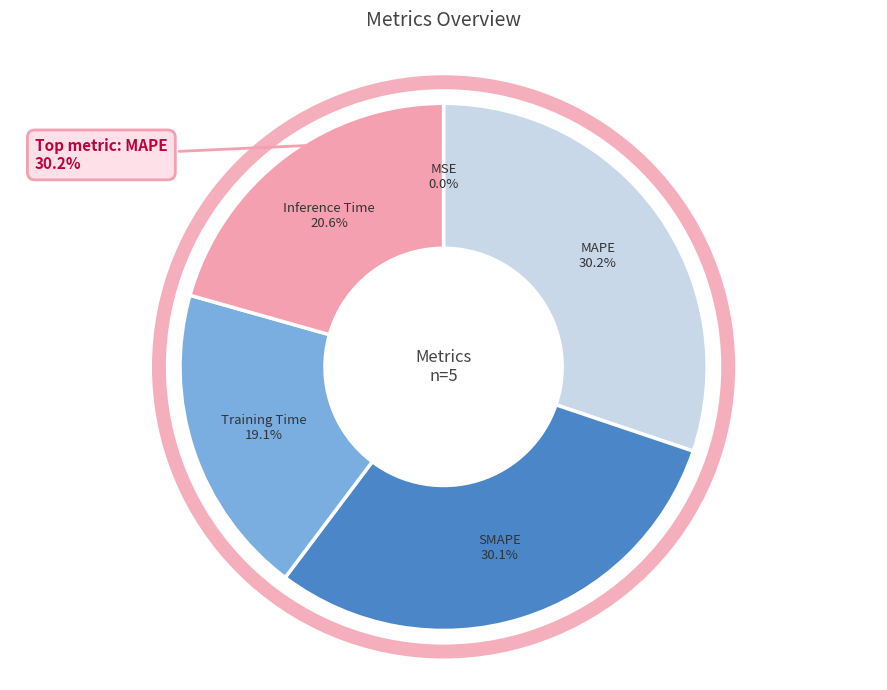

To the nearest percent, what is the combined percentage of Inference Time and SMAPE?

51%